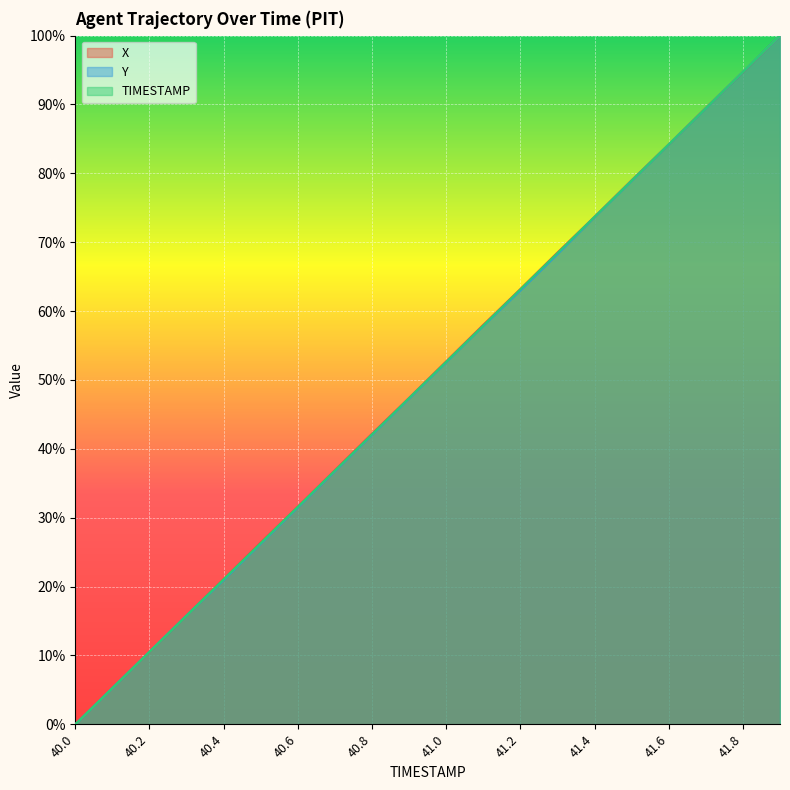

Is it true that X equals 94.7 at 41.8?

True